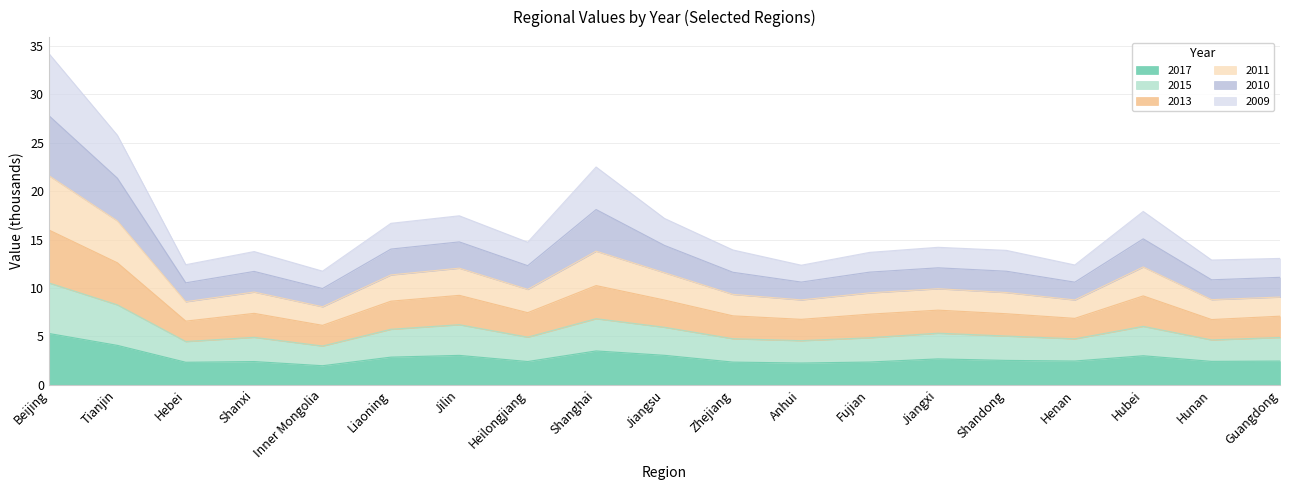

True or false: 2011 and 2013 intersect in this chart.

False